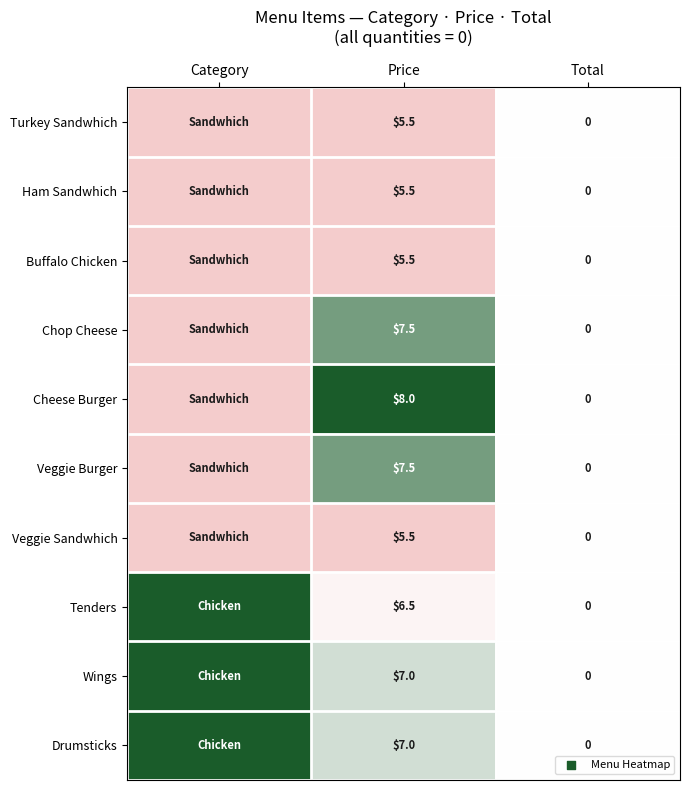

Which series changed the most between Price and Total?

Cheese Burger